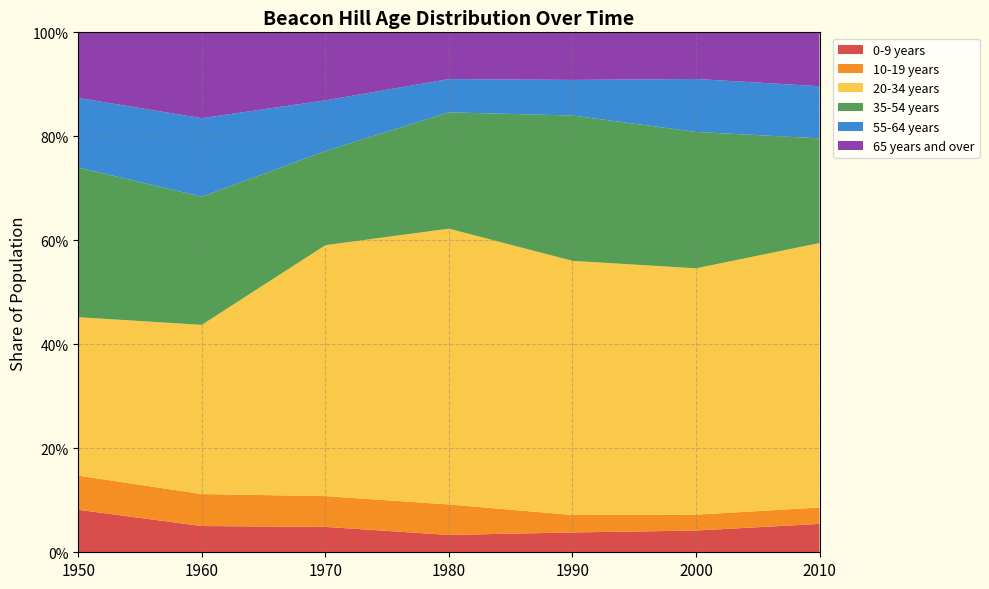

Between 1950 and 2000, which is larger?

1950